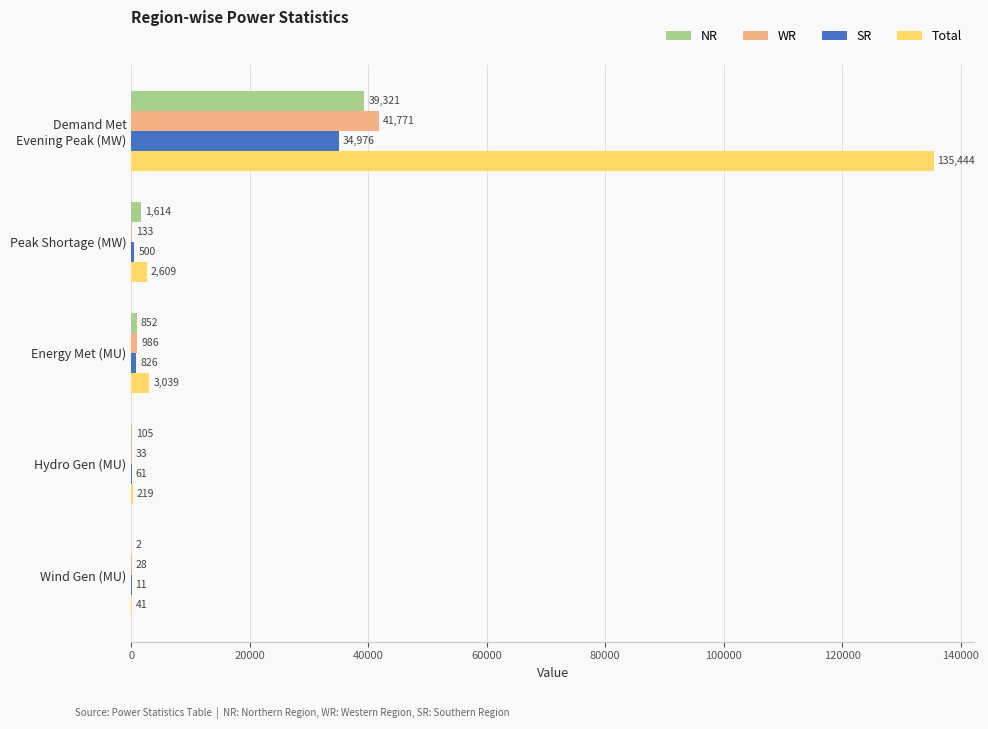

How many series are shown in this chart?

4